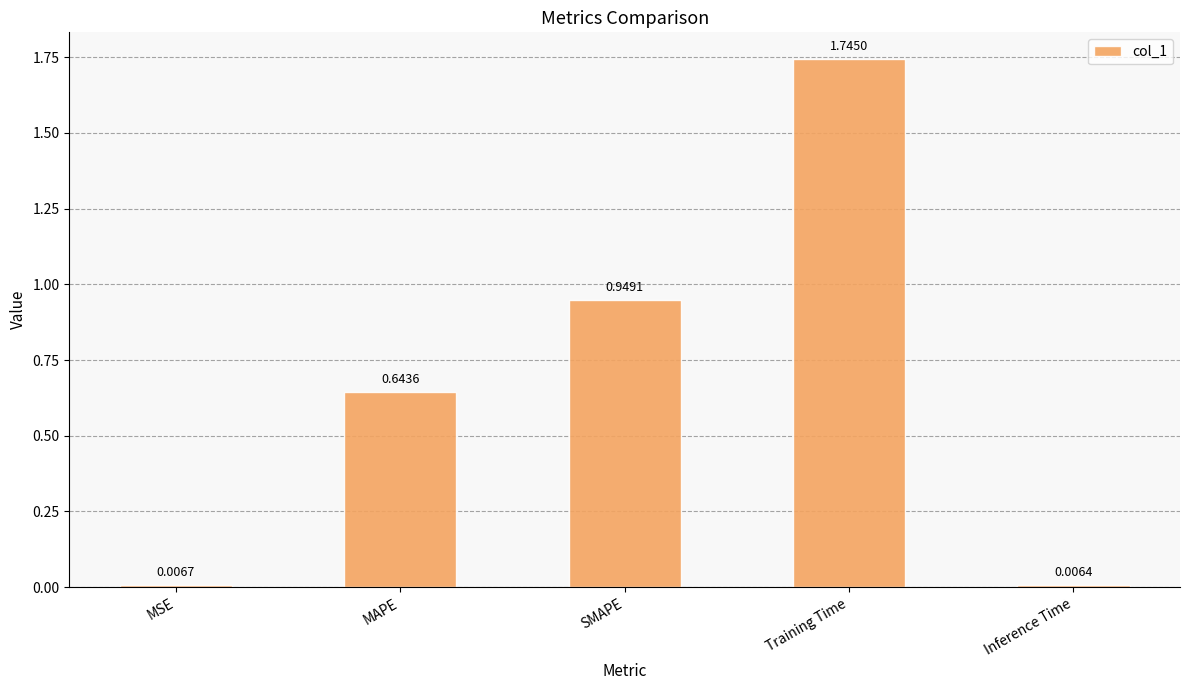

Which has a higher value, Inference Time or SMAPE?

SMAPE